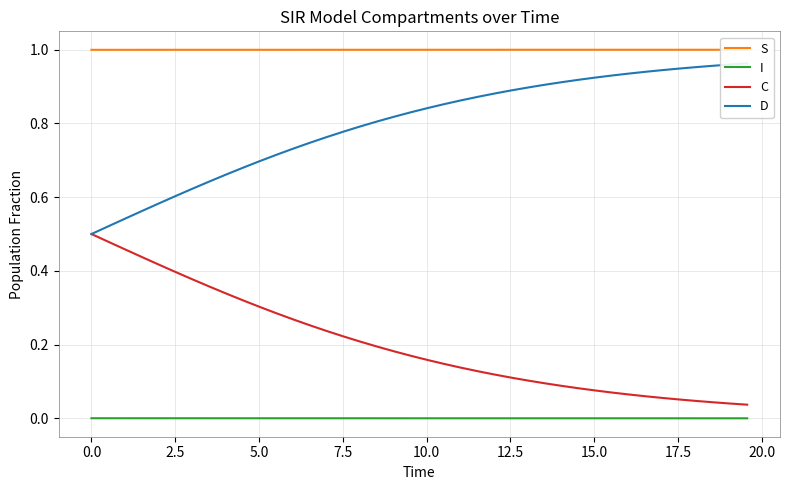

Which series has the largest range (max minus min)?

C